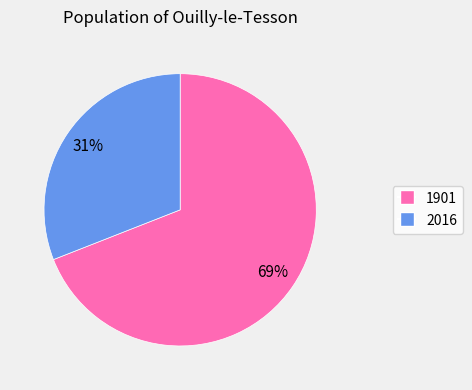

To the nearest percent, what is the difference between the largest and smallest slice percentages?

38%